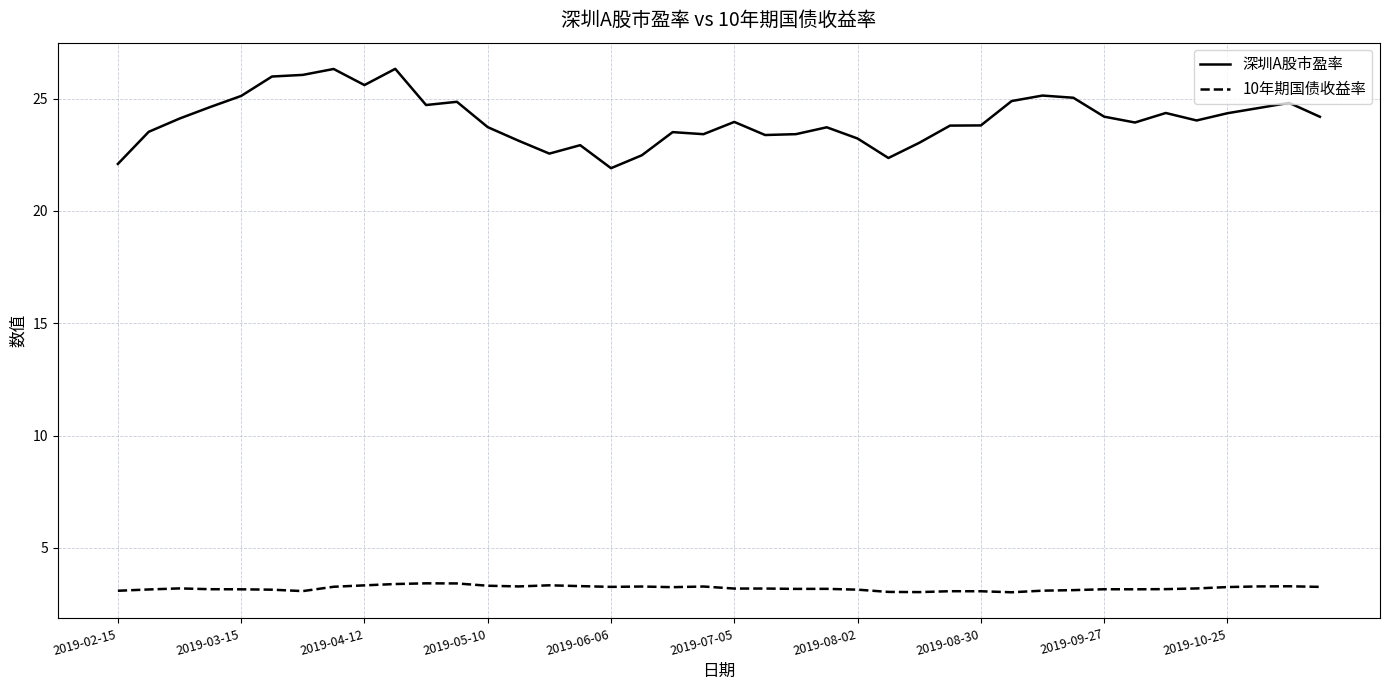

Which series has the largest total across all categories?

深圳A股市盈率